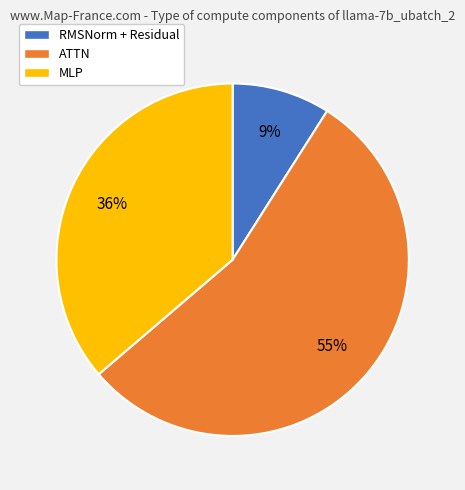

To the nearest percent, what is the combined percentage of RMSNorm + Residual and MLP?

45%